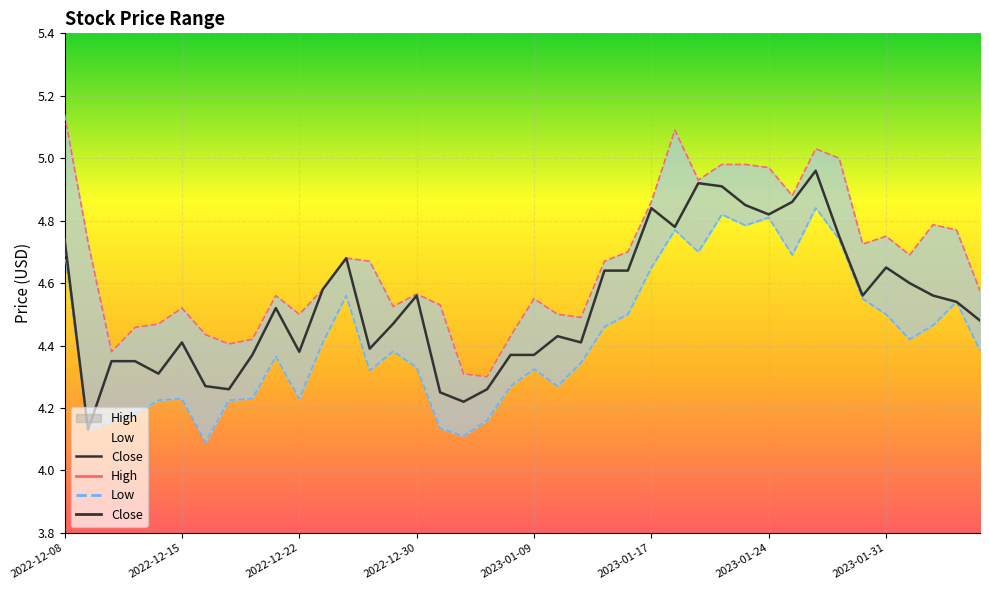

Which has a higher value, 11 or 19?

11